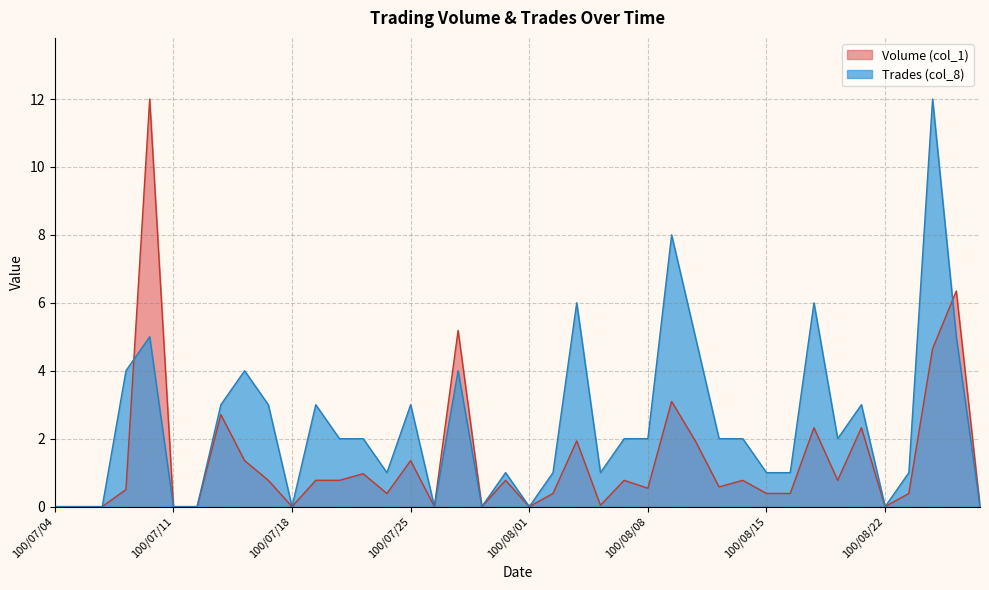

Is it true that Volume (col_1) equals 0.5 at 100/07/29?

False